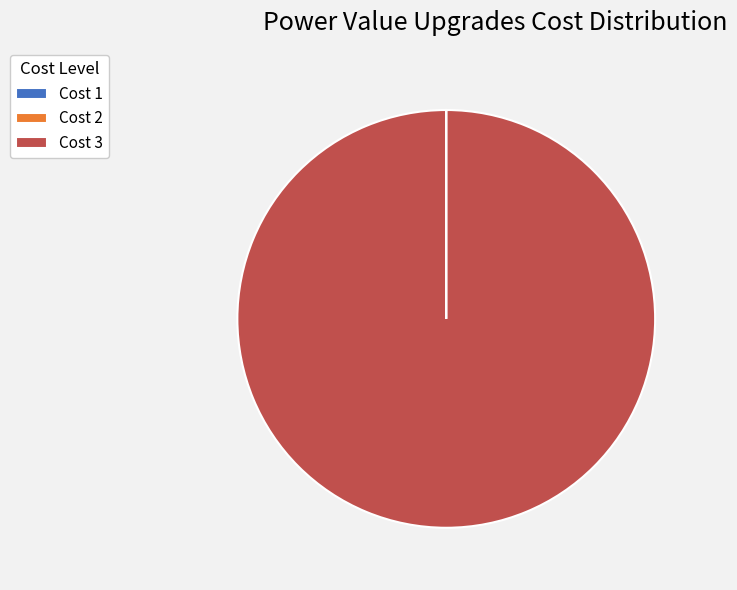

Which slice is the largest?

Cost 3